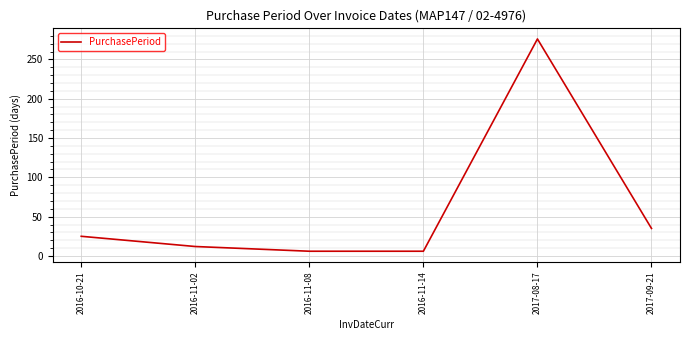

What is the minimum value shown in the chart?

6